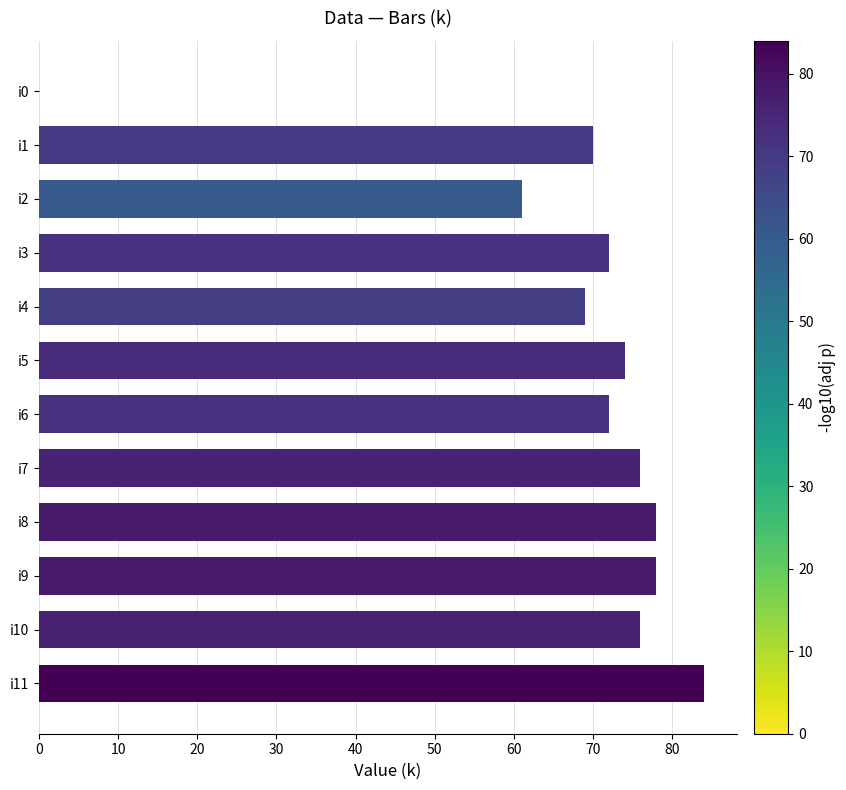

How many distinct data groups are displayed?

1